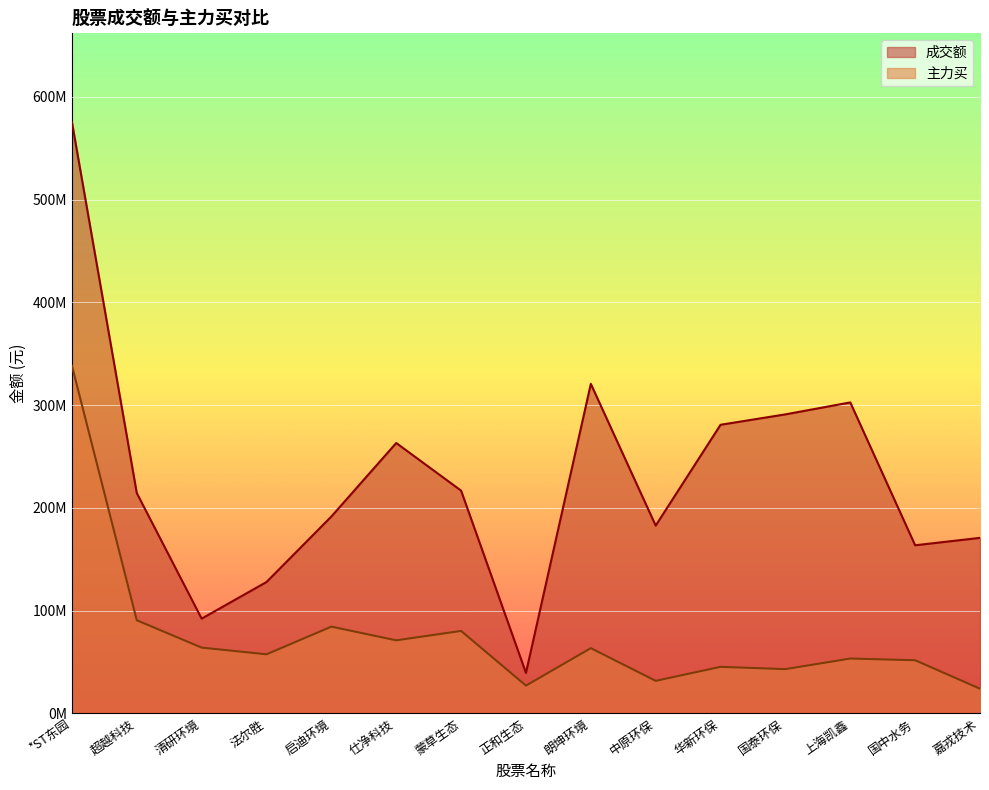

True or false: 成交额 has a value of 216665178 at 蒙草生态.

True